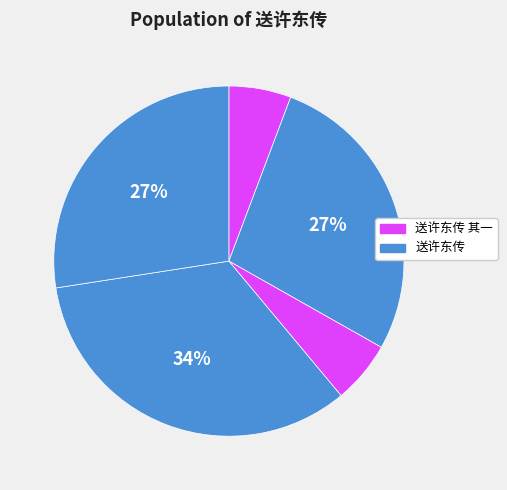

Is there any slice that represents more than half of the pie?

No